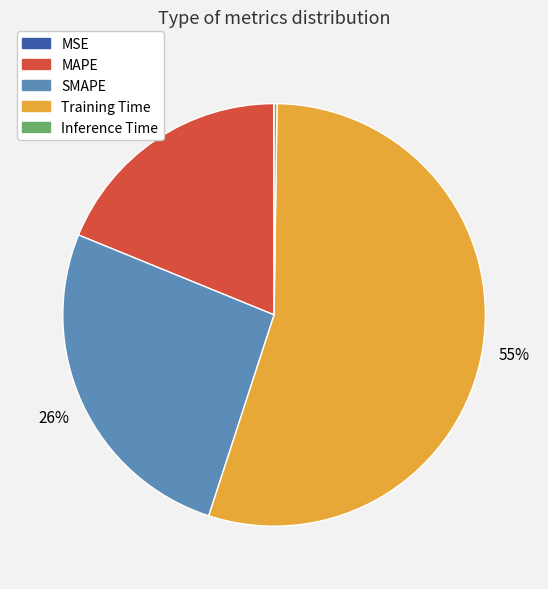

To the nearest percent, what is the average slice percentage?

20%